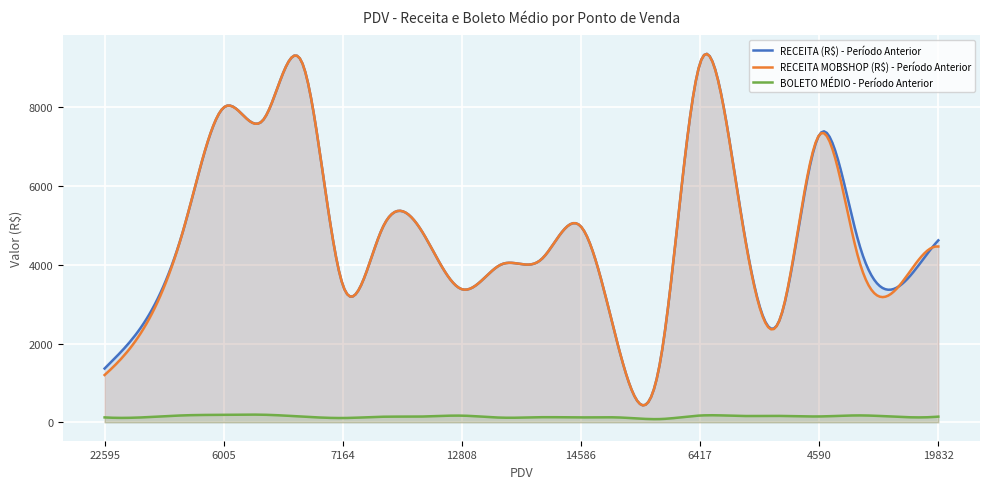

What is the average value of the RECEITA (R$) - Período Anterior series?

4789.8